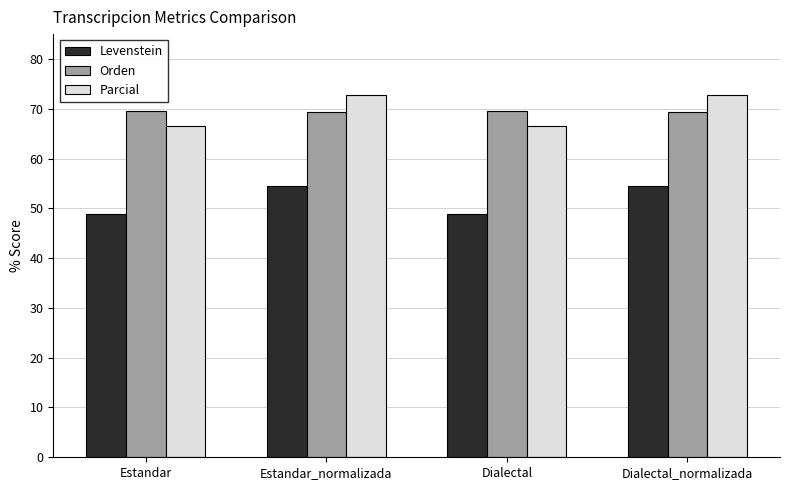

What is the minimum value shown in the chart?

48.8